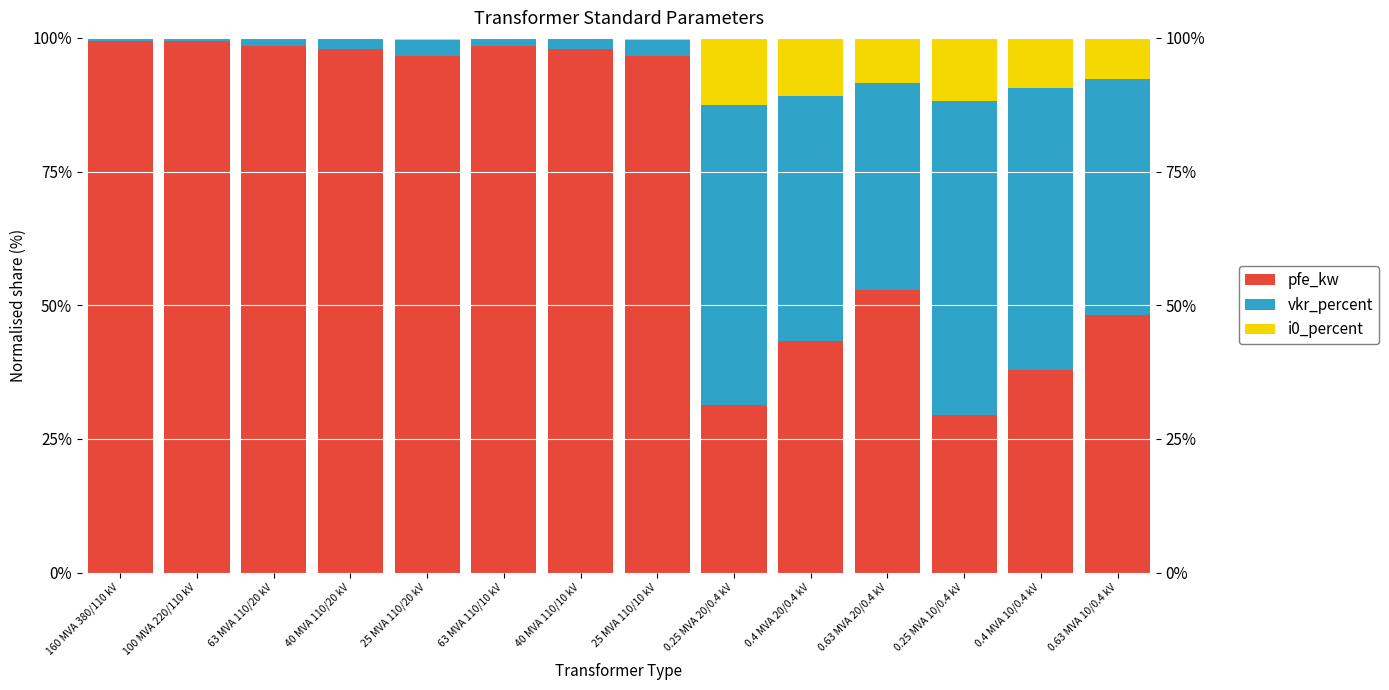

What is the label of the 6th bar from the left?

63 MVA 110/10 kV